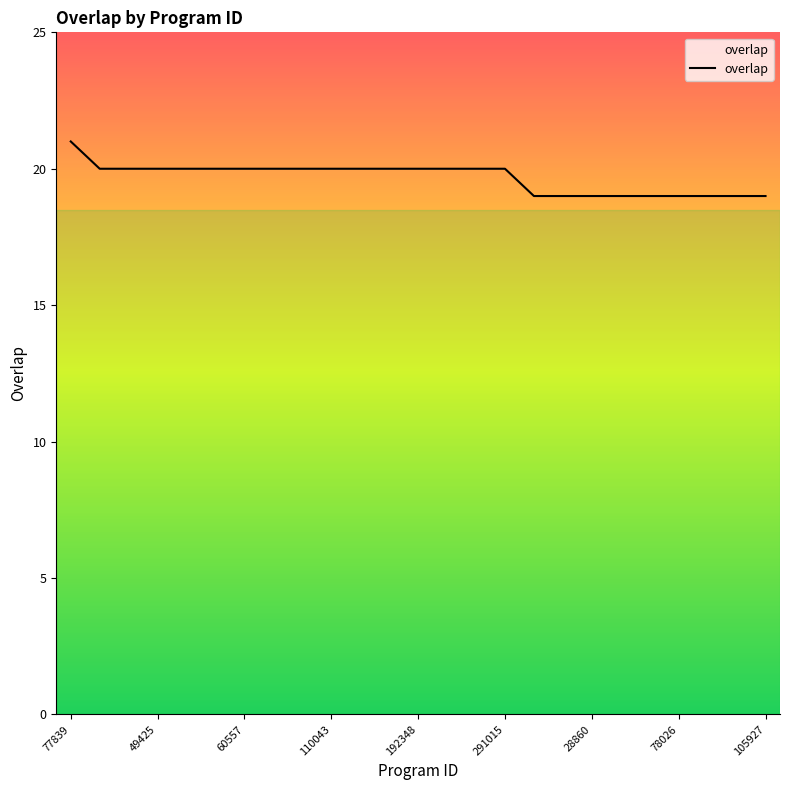

Does the chart have visible grid lines?

No